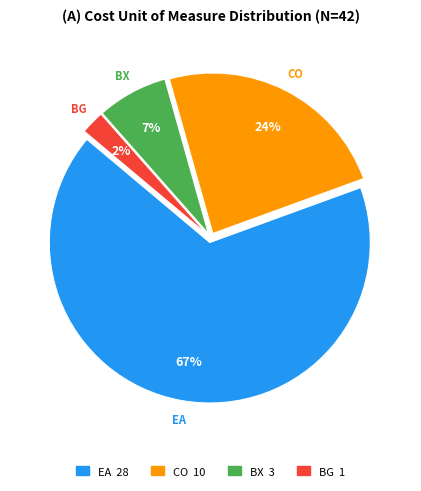

Which has a higher value, CO or BX?

CO